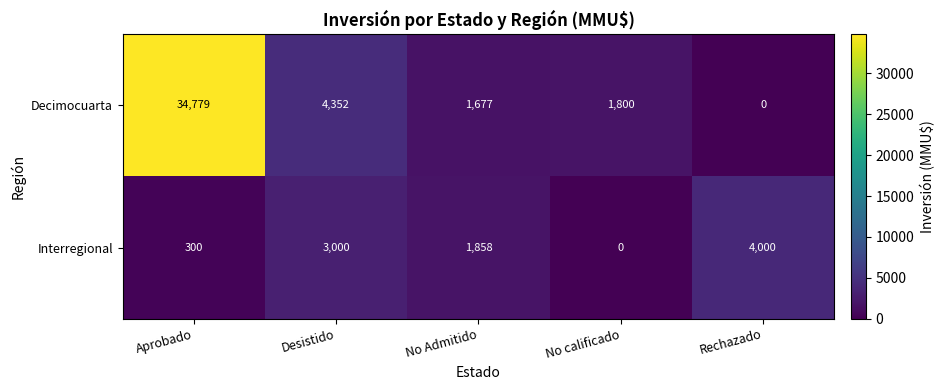

What is the sum of all Decimocuarta values?

42608